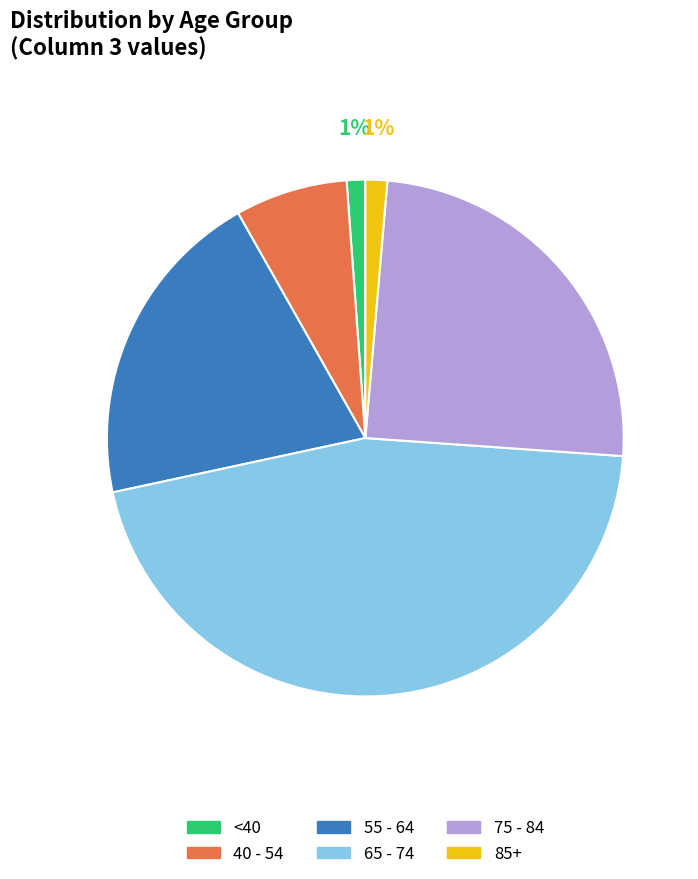

Count the number of slices in the pie.

6